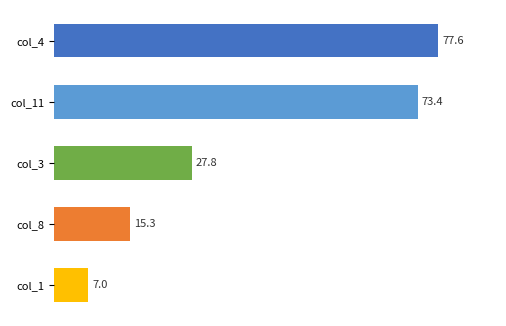

How many distinct data groups are displayed?

1